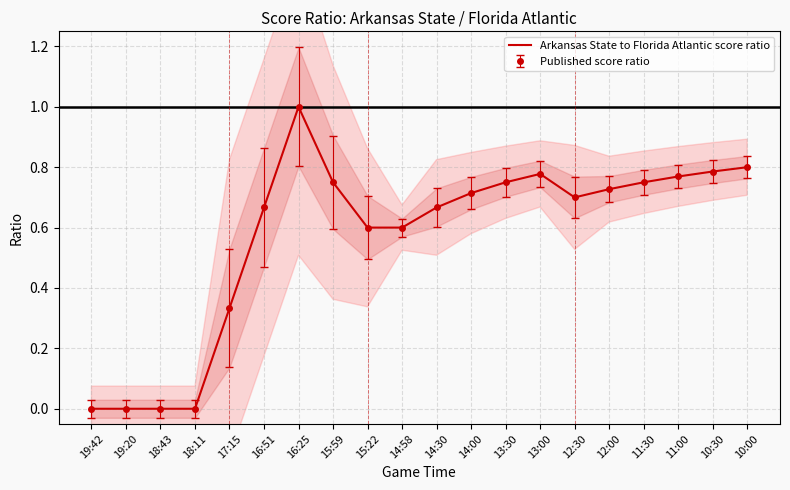

What is the label of the 2nd point from the left?

19:20